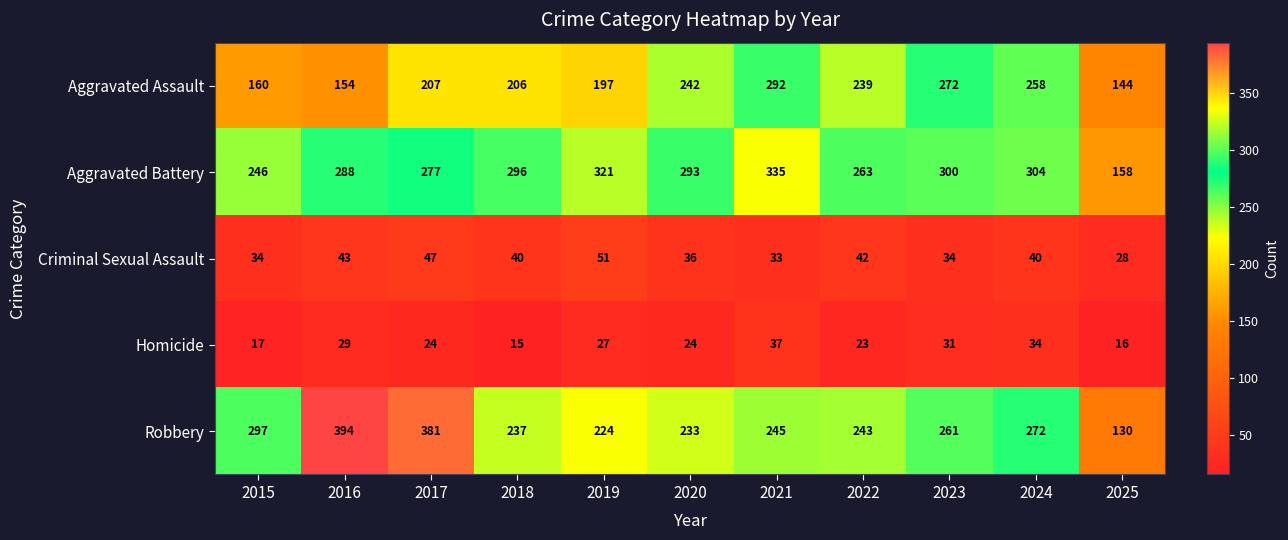

Is it true that Robbery equals 63 at 2023?

False